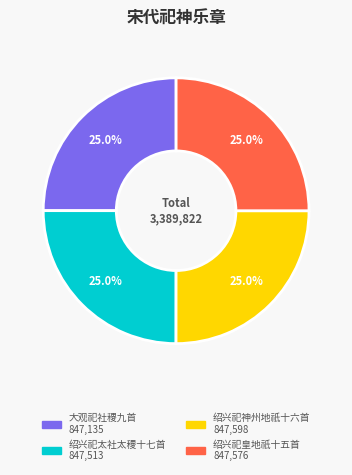

How much of the chart is everything except 绍兴祀太社太稷十七首?

75.0%